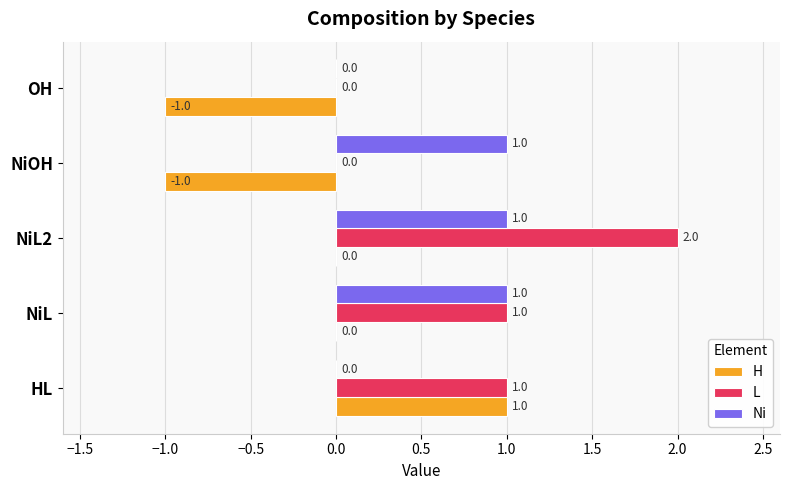

At which category does the chart reach its peak across all series?

NiL2